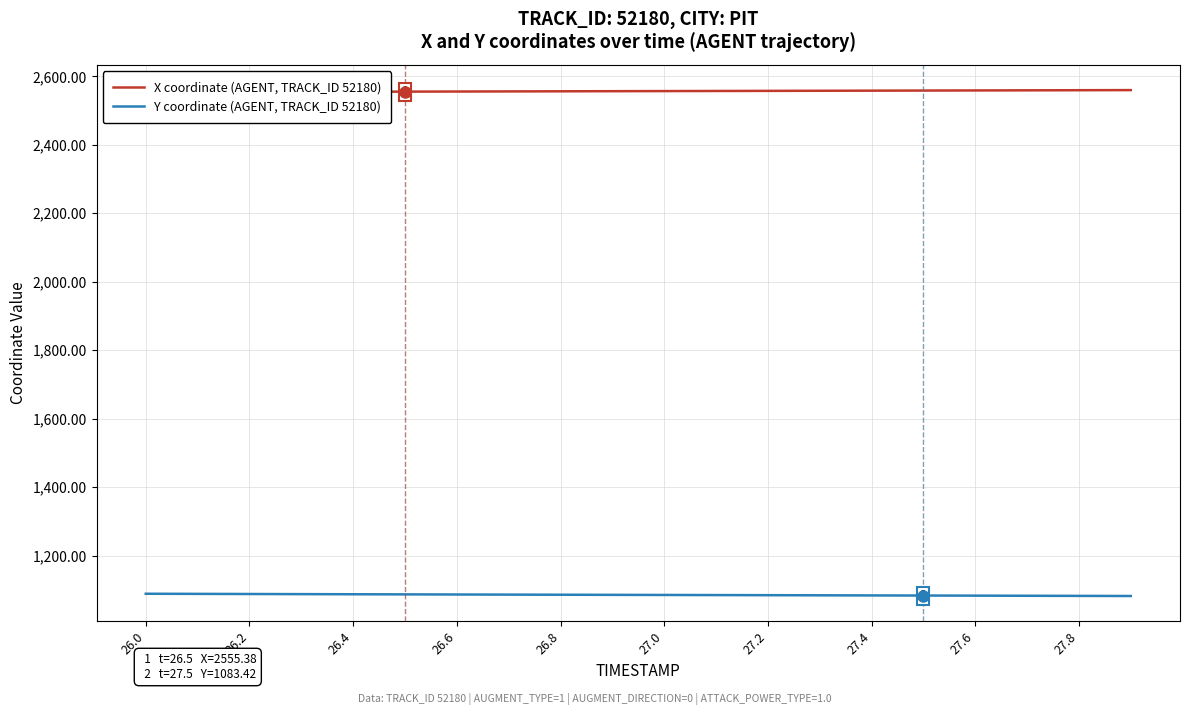

What is the sum of the X coordinate (AGENT, TRACK_ID 52180) values at 26.2 and 27.4?

5110.1